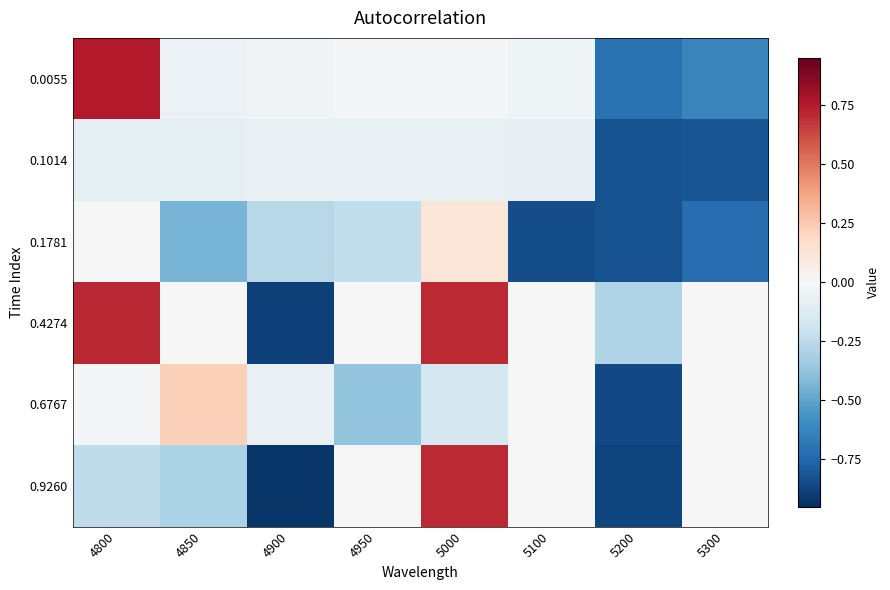

Reading right to left, extract all data points from this chart.

0.0055: 5300=-0.6	5200=-0.7	5100=-0.0	5000=-0.0	4950=-0.0	4900=-0.0	4850=-0.1	4800=0.8
0.1014: 5300=-0.8	5200=-0.8	5100=-0.1	5000=-0.1	4950=-0.1	4900=-0.1	4850=-0.1	4800=-0.1
0.1781: 5300=-0.7	5200=-0.8	5100=-0.8	5000=0.1	4950=-0.2	4900=-0.3	4850=-0.4	4800=-0.0
0.4274: 5300=0.0	5200=-0.3	5100=0.0	5000=0.7	4950=0.0	4900=-0.9	4850=0.0	4800=0.7
0.6767: 5300=0.0	5200=-0.9	5100=0.0	5000=-0.2	4950=-0.4	4900=-0.1	4850=0.2	4800=-0.0
0.9260: 5300=0.0	5200=-0.9	5100=0.0	5000=0.7	4950=0.0	4900=-0.9	4850=-0.3	4800=-0.2